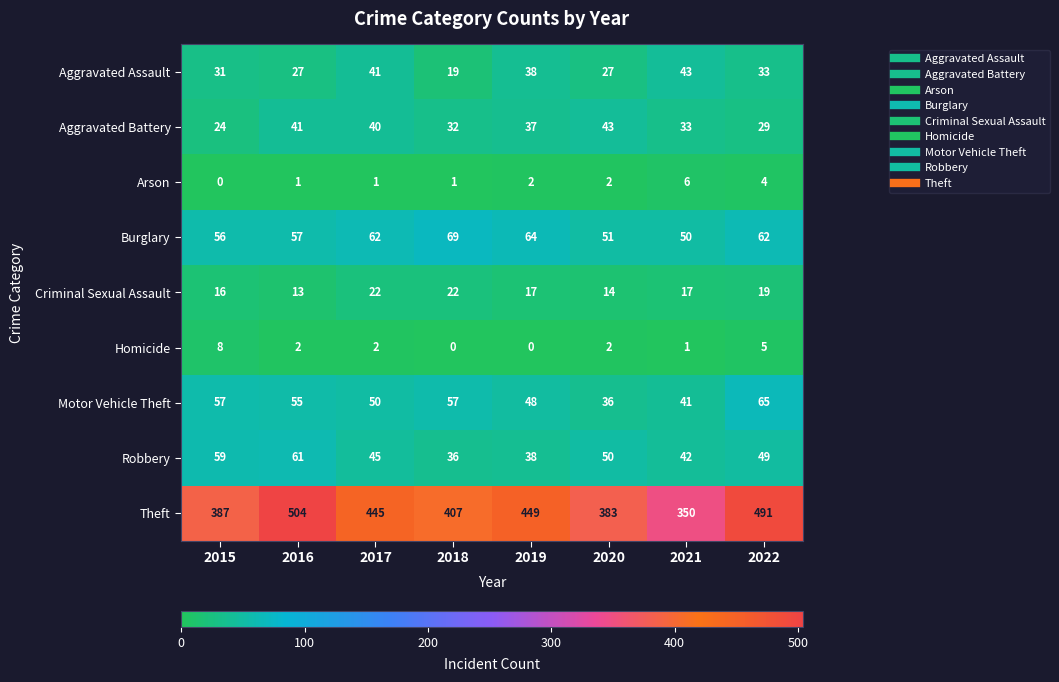

Count the number of data series in this chart.

9